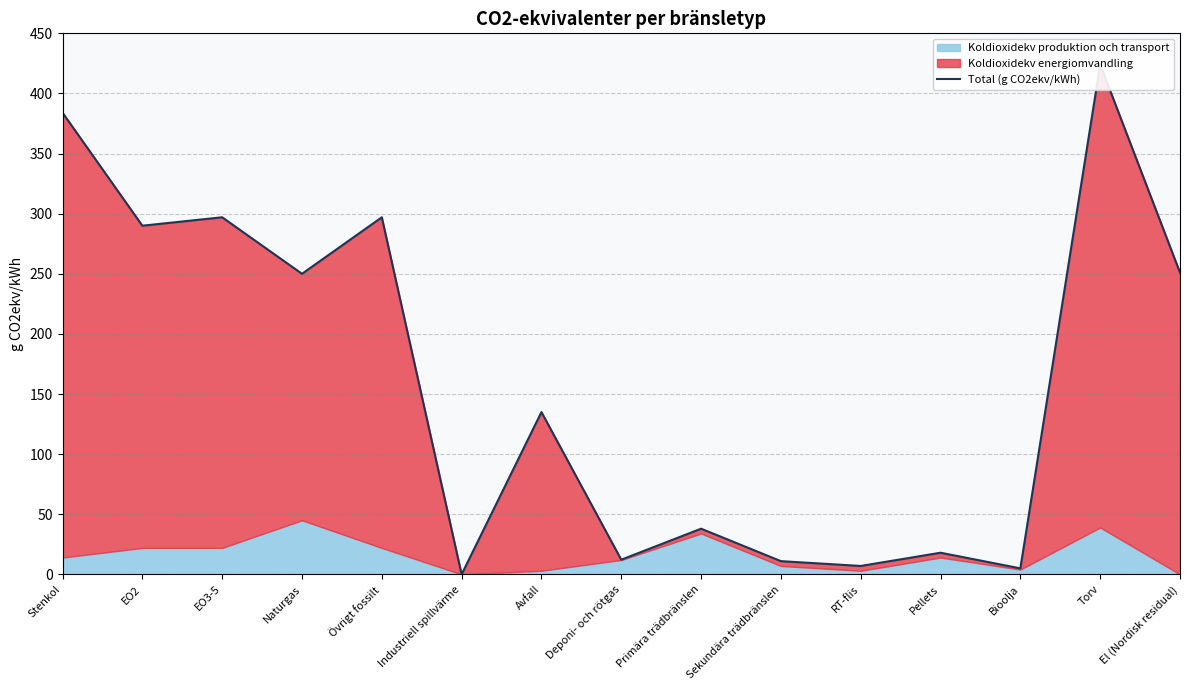

What is the average value?

161.3